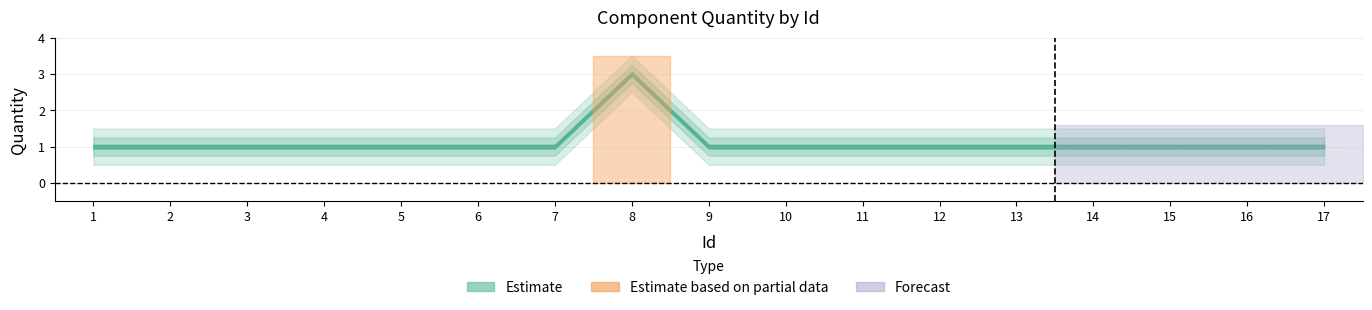

Rank the categories by value from lowest to highest.

1, 2, 3, 4, 5, 6, 7, 9, 10, 11, 12, 13, 14, 15, 16, 17, 8